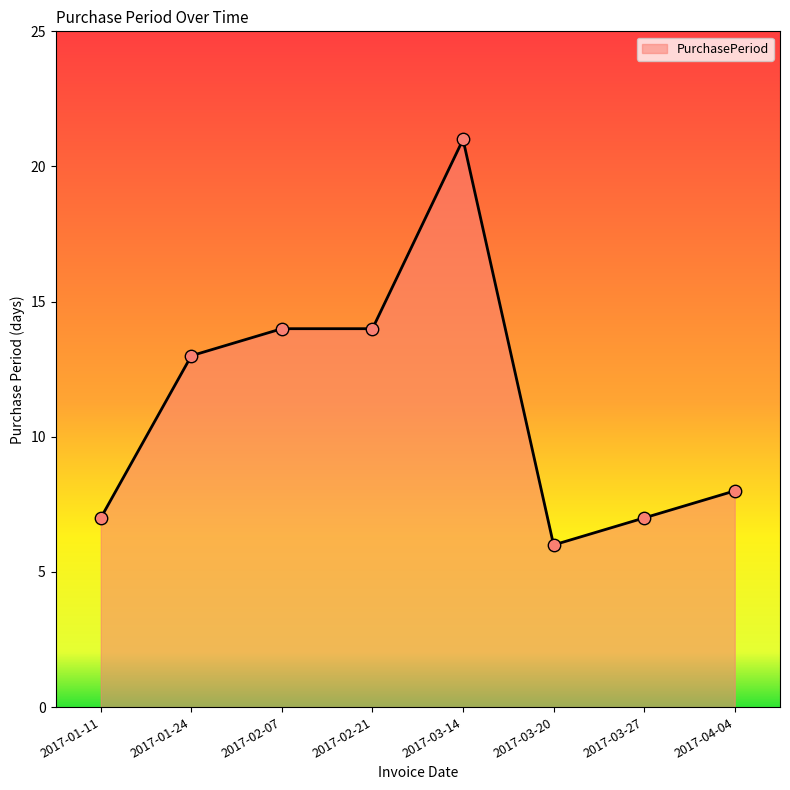

Between 2017-02-07 and 2017-04-04, which is larger?

2017-02-07